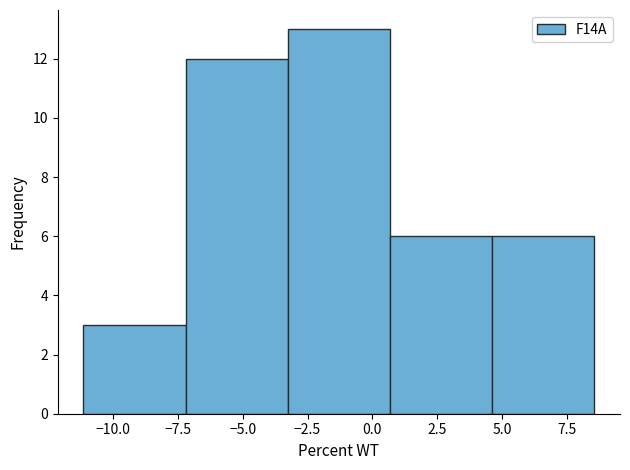

Reading left to right, list every bar in this chart as the range it spans on the x-axis followed by its height. Neither the bar edges nor the heights are printed on the chart, so give them approximately, as read against the axes.

-11.0 to -7.0: 3
-7.0 to -3.5: 12
-3.5 to 0.5: 13
0.5 to 4.5: 6
4.5 to 8.5: 6